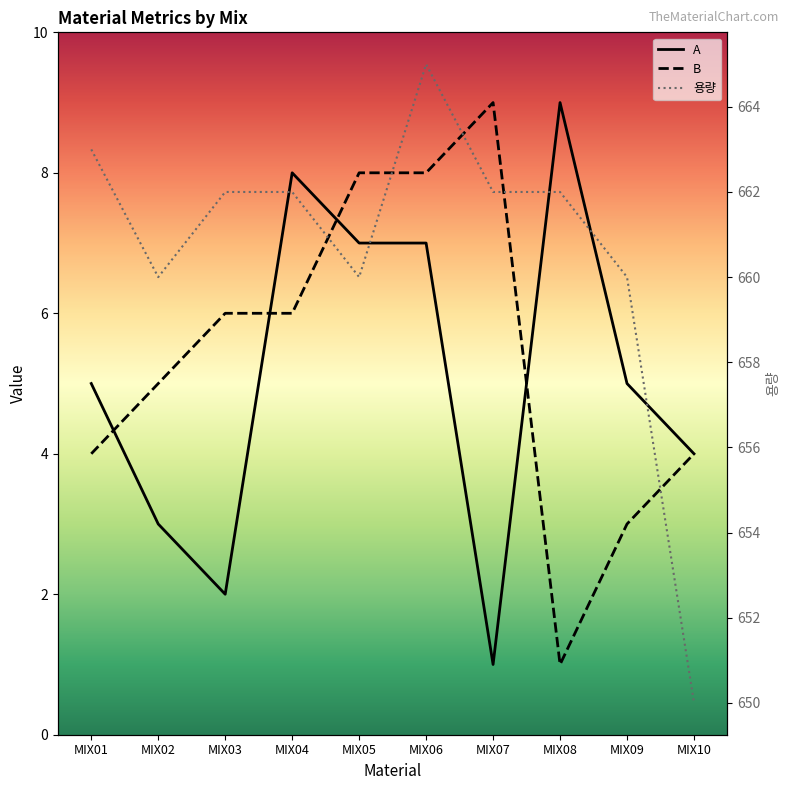

Reading left to right, extract all data points from this chart.

A: MIX01=5	MIX02=3	MIX03=2	MIX04=8	MIX05=7	MIX06=7	MIX07=1	MIX08=9	MIX09=5	MIX10=4
B: MIX01=4	MIX02=5	MIX03=6	MIX04=6	MIX05=8	MIX06=8	MIX07=9	MIX08=1	MIX09=3	MIX10=4
용량: MIX01=663	MIX02=660	MIX03=662	MIX04=662	MIX05=660	MIX06=665	MIX07=662	MIX08=662	MIX09=660	MIX10=650